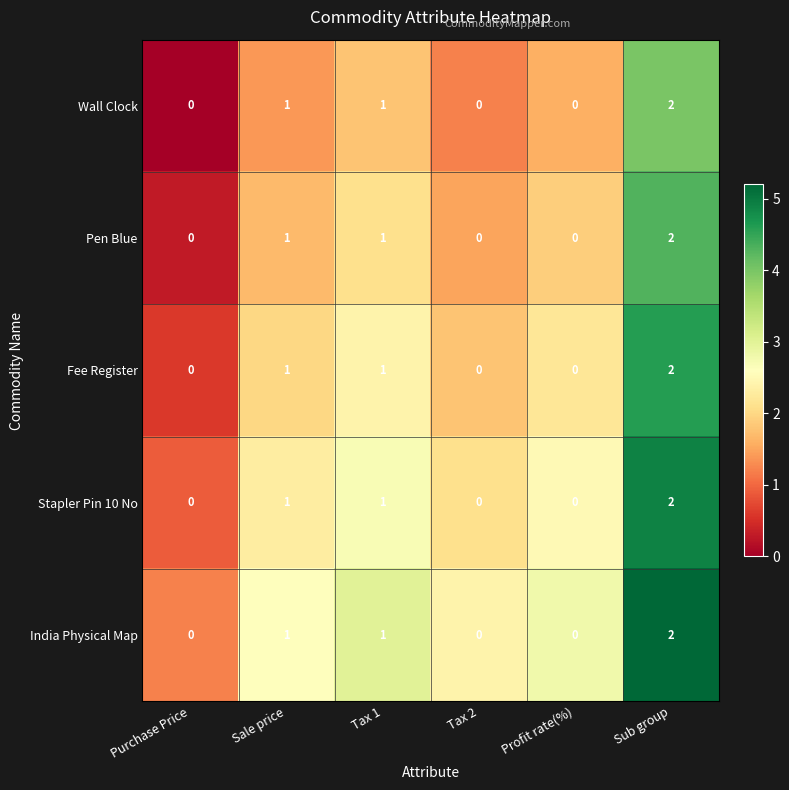

Count the Wall Clock values in the range 0 to 1.

5